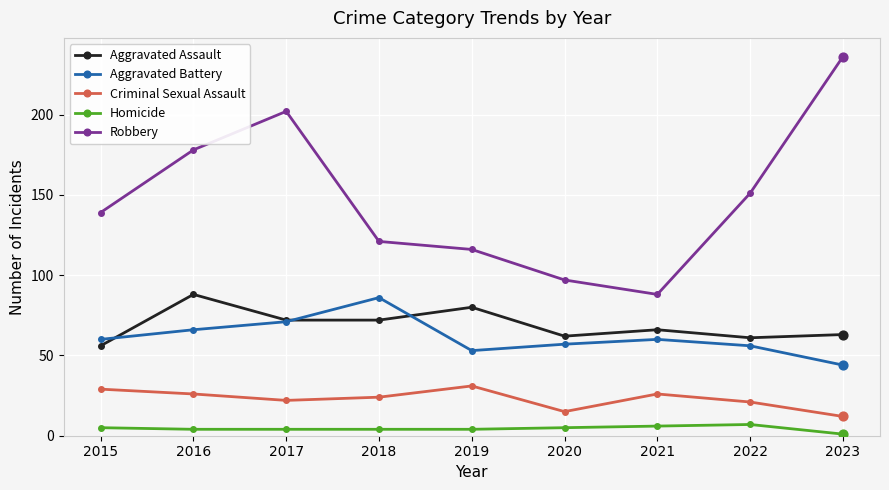

At how many categories does at least one series exceed 52?

9